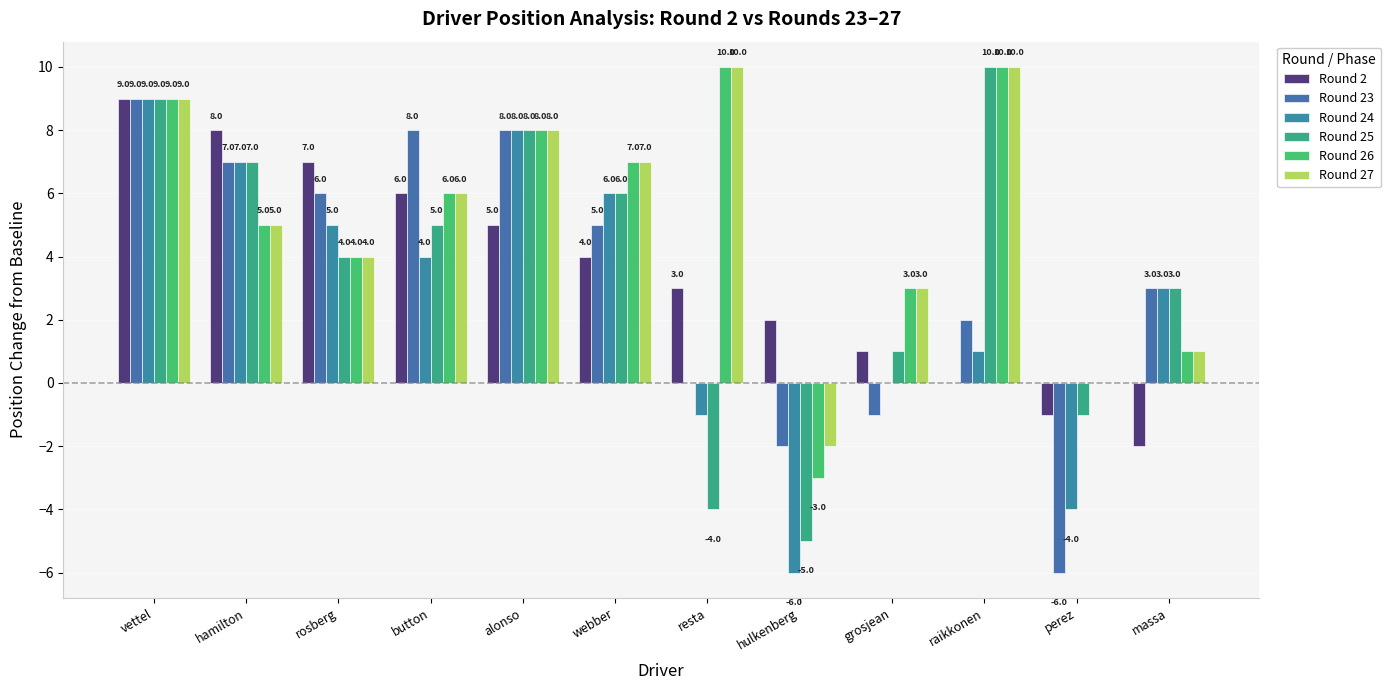

What is the sum of the Round 25 values at raikkonen and grosjean?

11